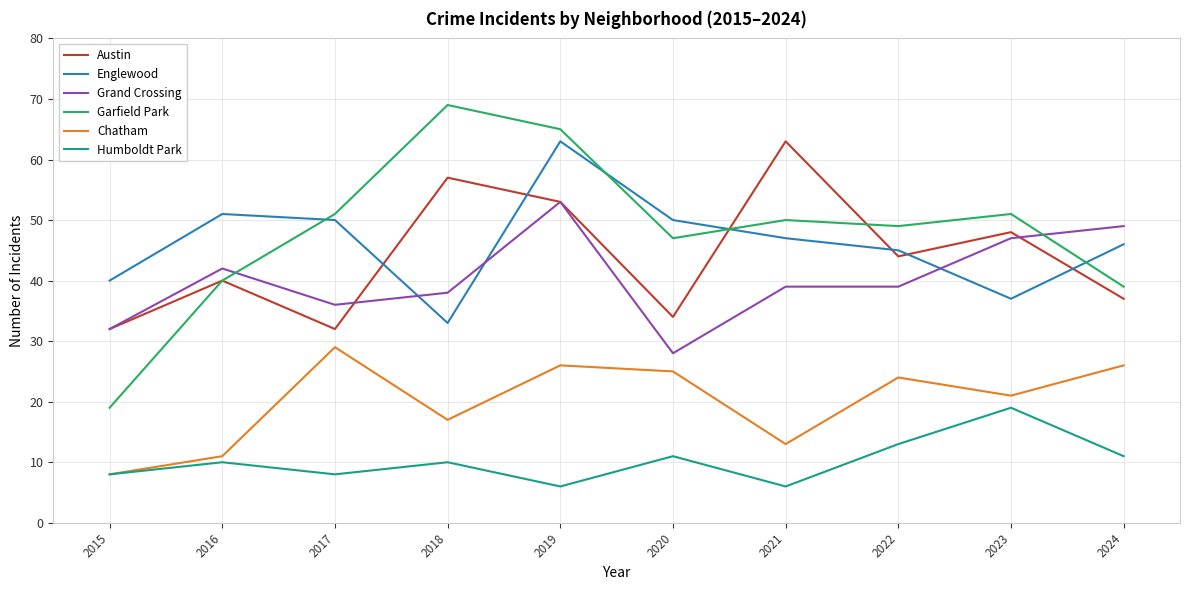

What is the lowest value of the Garfield Park series?

19